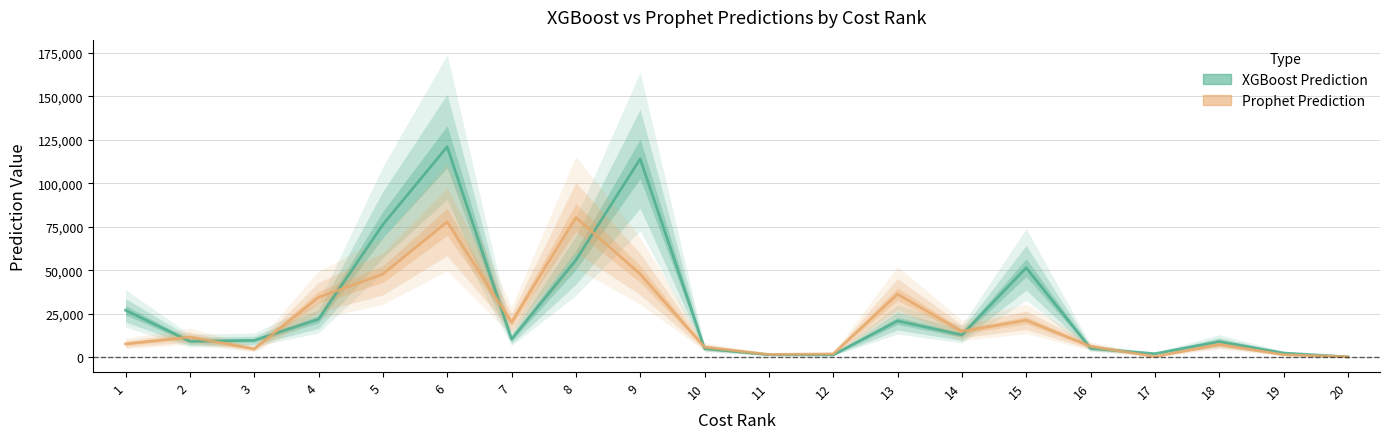

Which series has the largest range (max minus min)?

XGBoost Prediction